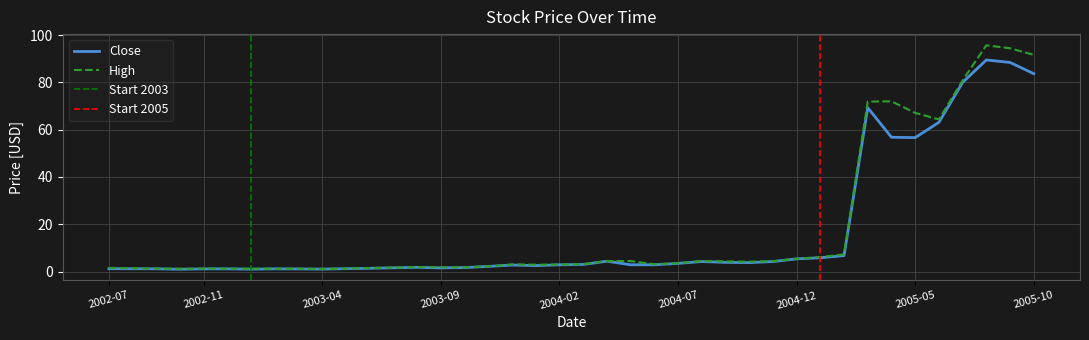

What is the total value across all series at 2004-11?

8.6